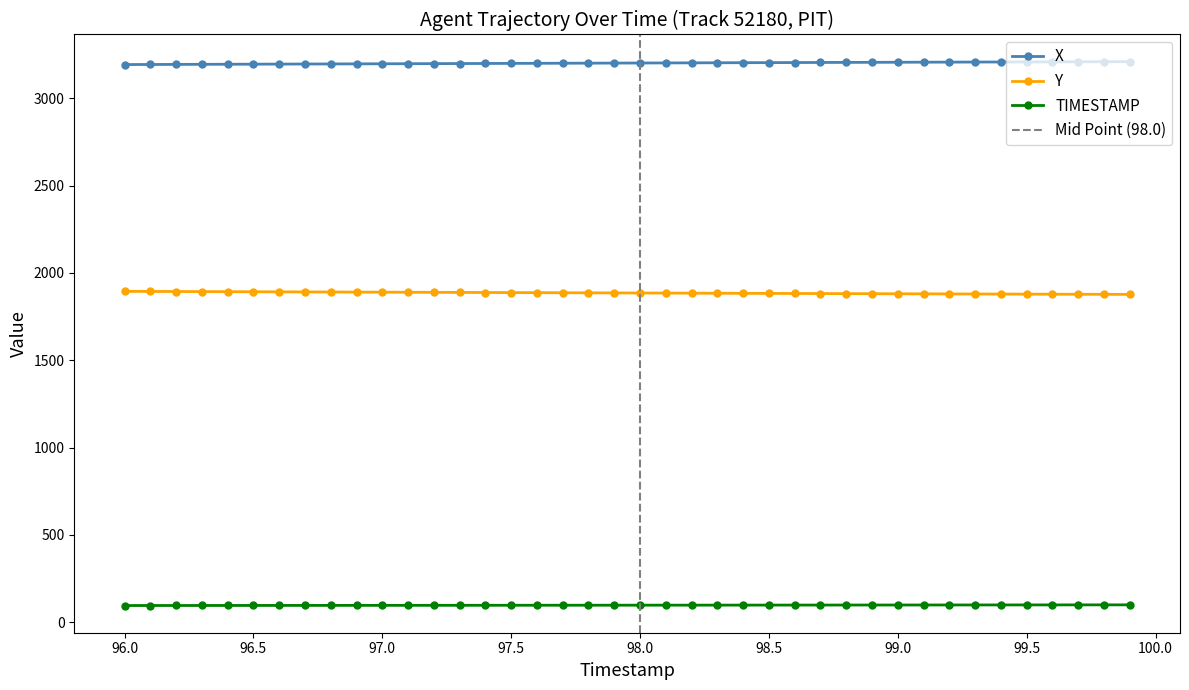

True or false: TIMESTAMP and X intersect in this chart.

False